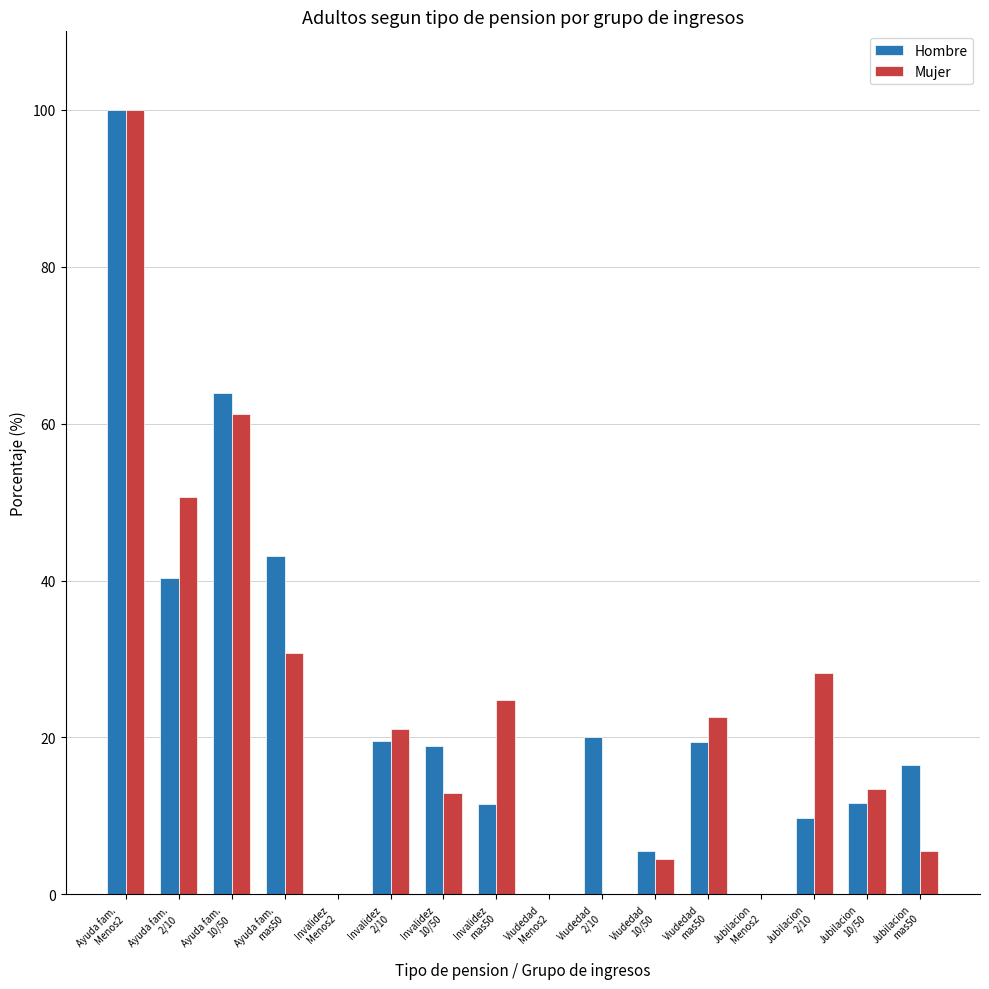

How many series are shown in this chart?

2